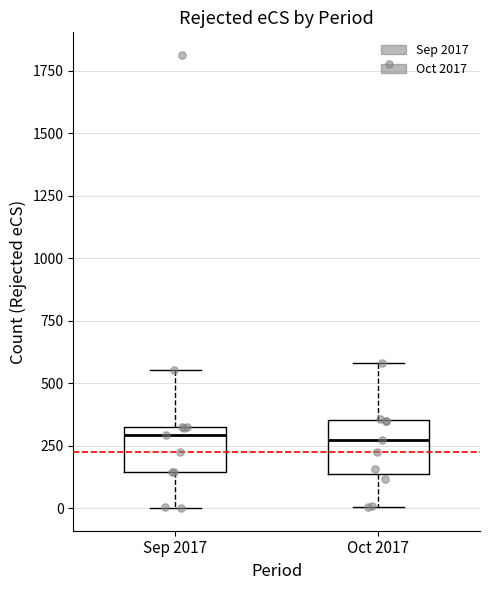

Reading left to right, transcribe this box plot: for each box, give where its median line is, the range the box spans, and where its two whiskers end, as read against the y-axis. The values are not printed on the chart, so give them approximately, as read against the axis.

Sep 2017: median 300, box 150 to 350, whiskers 0 to 550
Oct 2017: median 300, box 150 to 350, whiskers 0 to 600